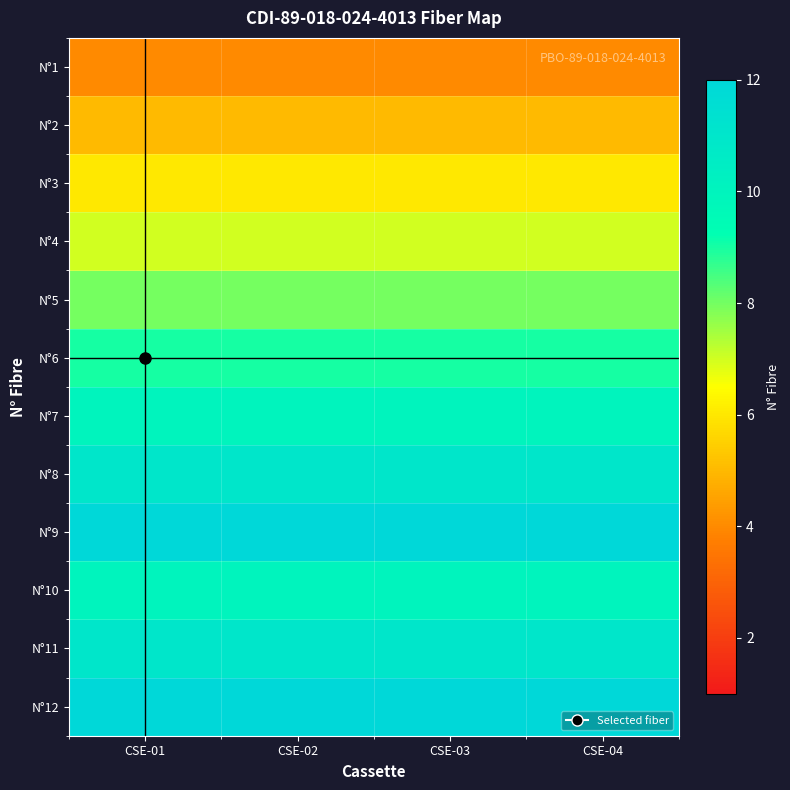

At which category does the chart reach its minimum across all series?

CSE-01